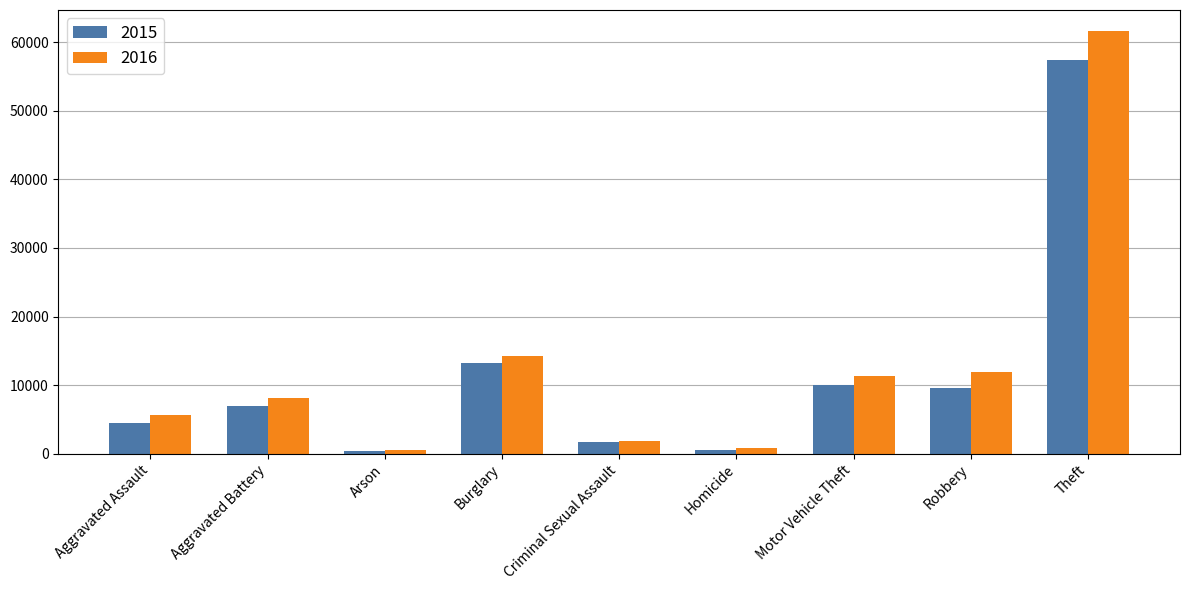

Which series changed the most between Aggravated Battery and Motor Vehicle Theft?

2016